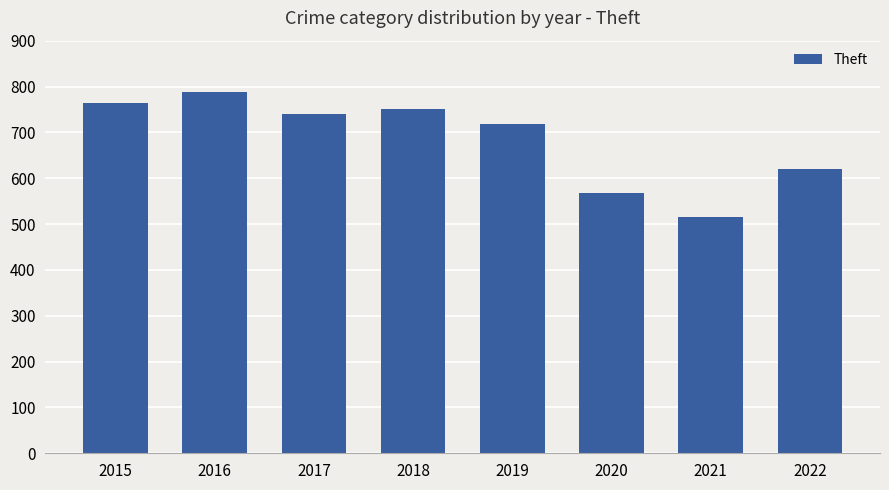

How many values are below 739?

4